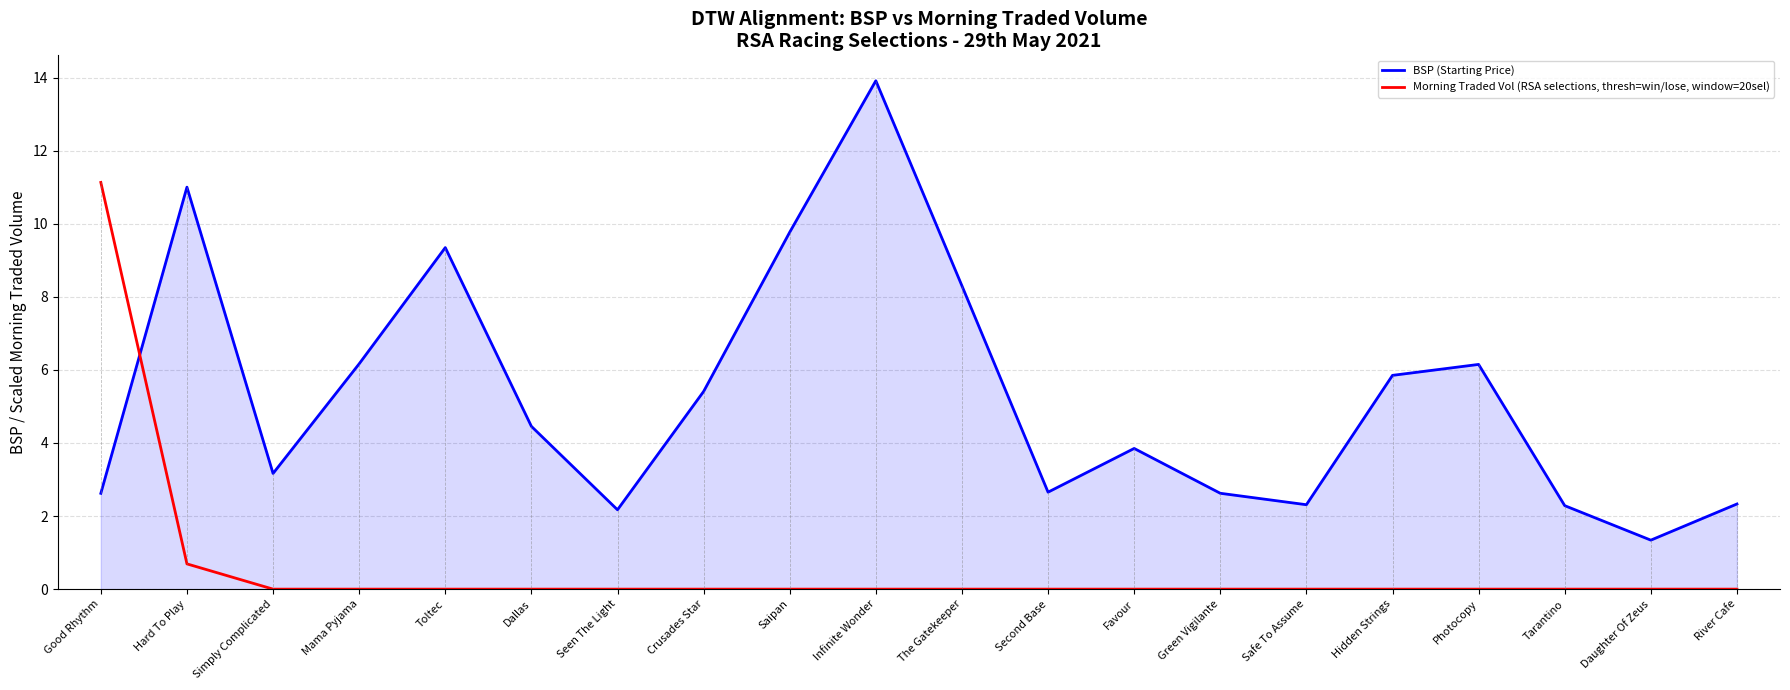

Where do Morning Traded Vol (RSA selections, thresh=win/lose, window=20sel) and BSP (Starting Price) first cross each other?

Good Rhythm and Hard To Play